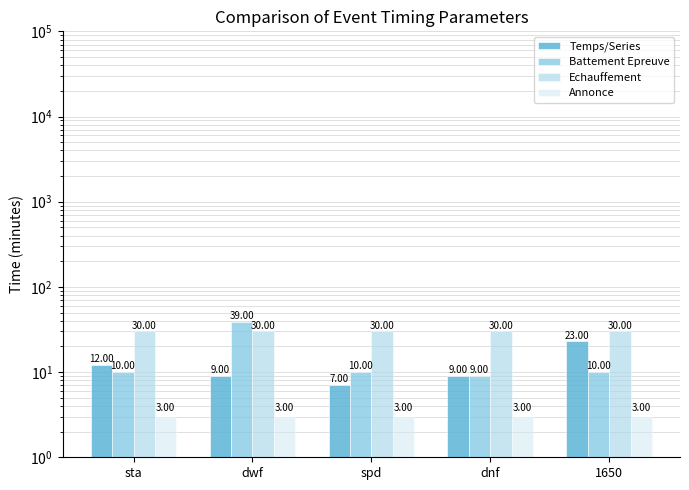

Reading left to right, transcribe all the data shown in this chart.

Temps/Series: 12	9	7	9	23
Battement Epreuve: 10	39	10	9	10
Echauffement: 30	30	30	30	30
Annonce: 3	3	3	3	3